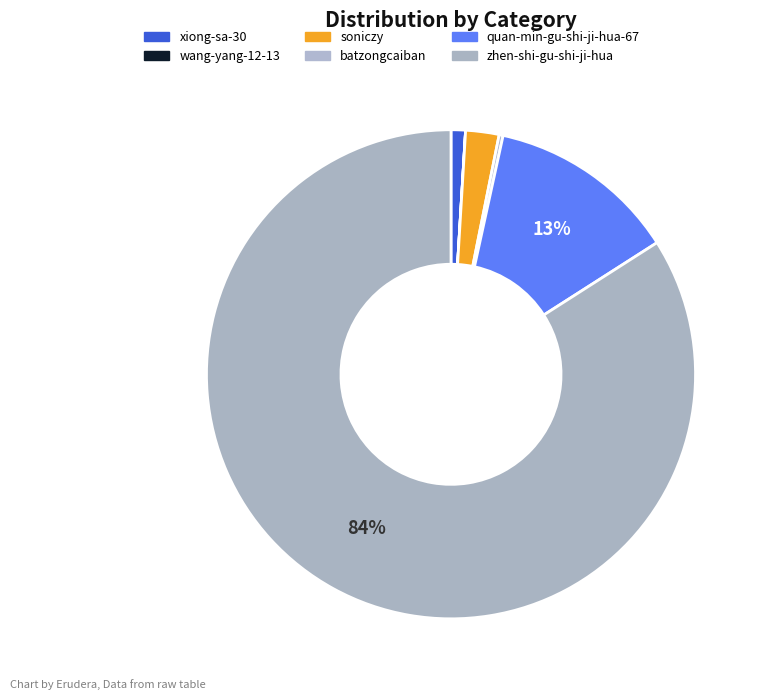

Rank the categories by value from lowest to highest.

wang-yang-12-13, batzongcaiban, xiong-sa-30, soniczy, quan-min-gu-shi-ji-hua-67, zhen-shi-gu-shi-ji-hua